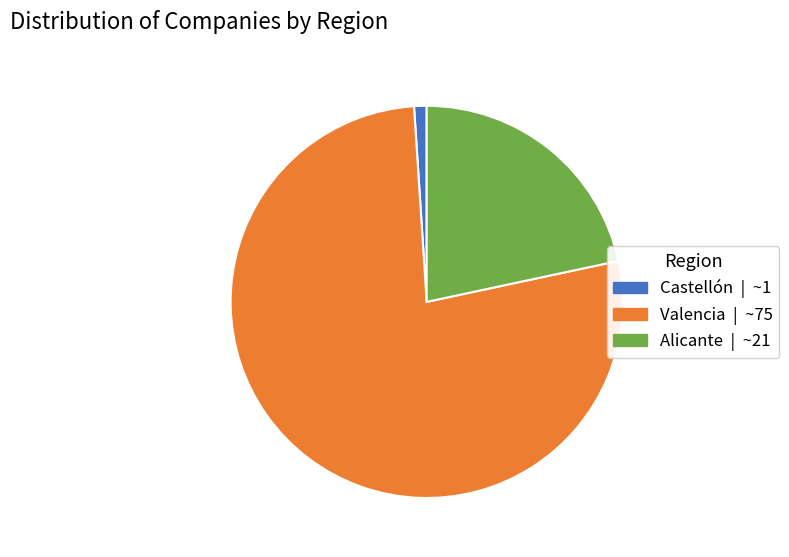

Is there any slice that represents more than half of the pie?

Yes